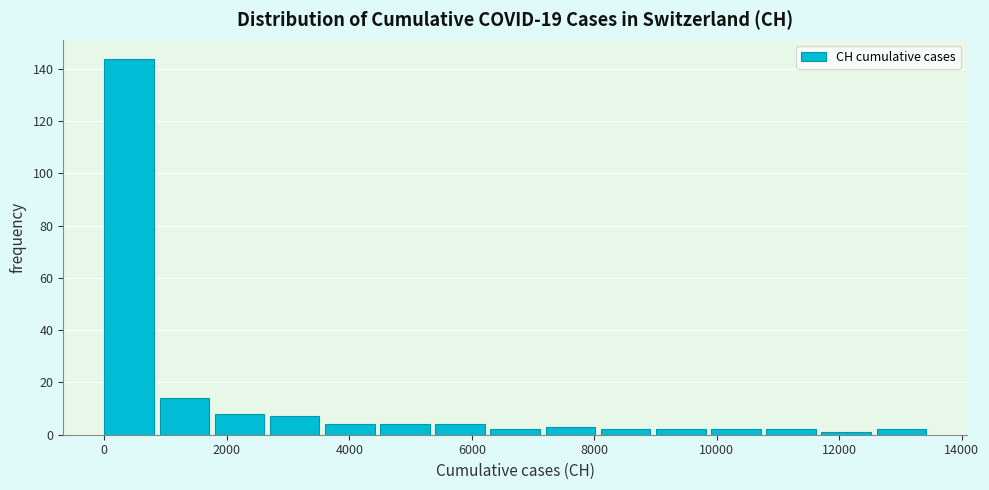

Reading left to right, list every bar in this chart as the range it spans on the x-axis followed by its height. Neither the bar edges nor the heights are printed on the chart, so give them approximately, as read against the axes.

0 to 1000: 144
1000 to 1800: 14
1800 to 2800: 8
2800 to 3600: 8
3600 to 4600: 4
4600 to 5400: 4
5400 to 6400: 4
6400 to 7200: 2
7200 to 8200: 4
8200 to 9000: 2
9000 to 10000: 2
10000 to 10800: 2
10800 to 11800: 2
11800 to 12600: under 2
12600 to 13600: 2